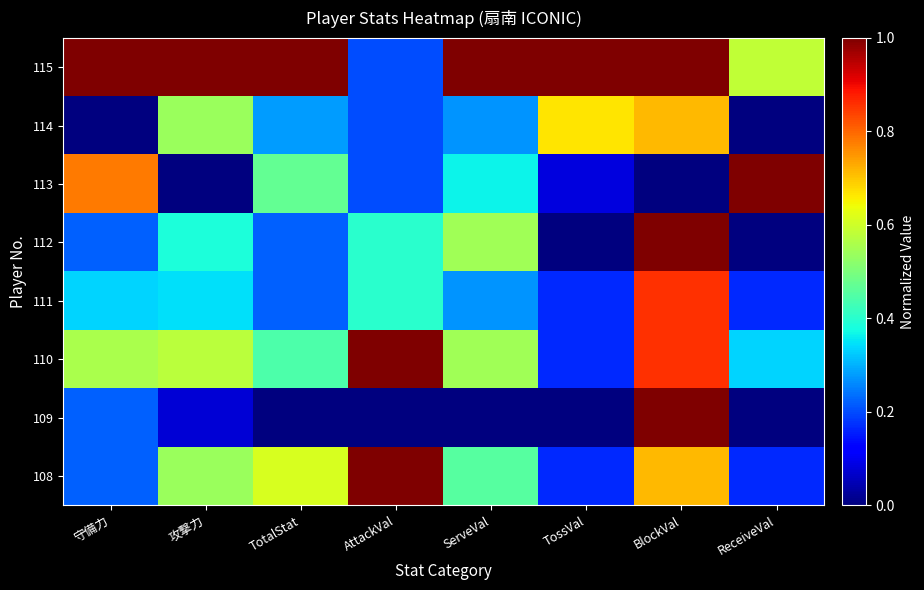

Reading left to right, extract all data points from this chart.

108: 守備力=0.2	攻撃力=0.5	TotalStat=0.6	AttackVal=1.0	ServeVal=0.5	TossVal=0.2	BlockVal=0.7	ReceiveVal=0.2
109: 守備力=0.2	攻撃力=0.1	TotalStat=0.0	AttackVal=0.0	ServeVal=0.0	TossVal=0.0	BlockVal=1.0	ReceiveVal=0.0
110: 守備力=0.6	攻撃力=0.6	TotalStat=0.4	AttackVal=1.0	ServeVal=0.5	TossVal=0.2	BlockVal=0.9	ReceiveVal=0.3
111: 守備力=0.3	攻撃力=0.3	TotalStat=0.2	AttackVal=0.4	ServeVal=0.3	TossVal=0.2	BlockVal=0.9	ReceiveVal=0.2
112: 守備力=0.2	攻撃力=0.4	TotalStat=0.2	AttackVal=0.4	ServeVal=0.5	TossVal=0.0	BlockVal=1.0	ReceiveVal=0.0
113: 守備力=0.8	攻撃力=0.0	TotalStat=0.5	AttackVal=0.2	ServeVal=0.4	TossVal=0.1	BlockVal=0.0	ReceiveVal=1.0
114: 守備力=0.0	攻撃力=0.5	TotalStat=0.3	AttackVal=0.2	ServeVal=0.3	TossVal=0.7	BlockVal=0.7	ReceiveVal=0.0
115: 守備力=1.0	攻撃力=1.0	TotalStat=1.0	AttackVal=0.2	ServeVal=1.0	TossVal=1.0	BlockVal=1.0	ReceiveVal=0.6